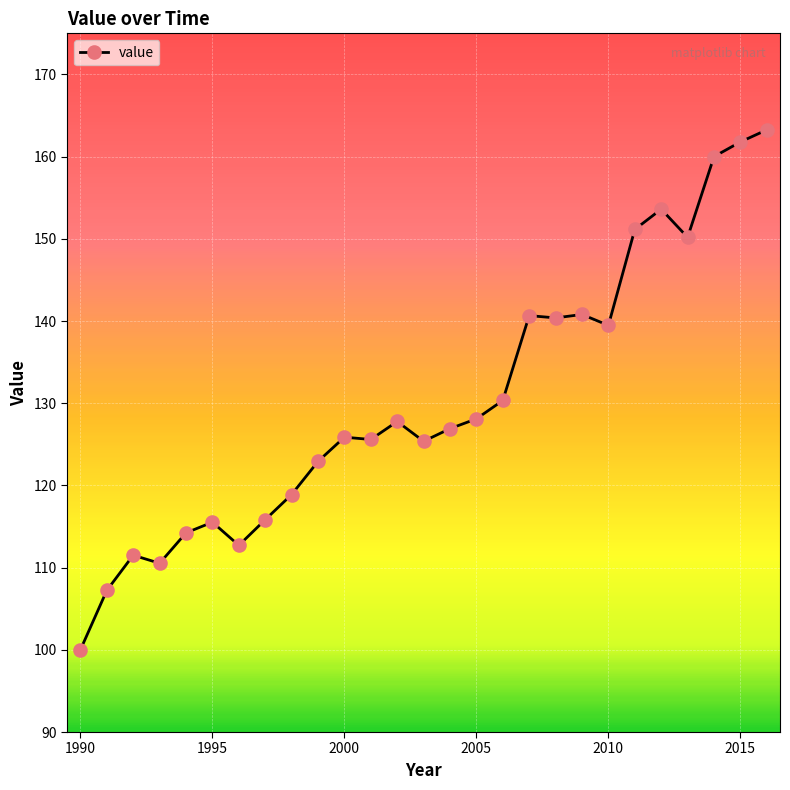

True or false: the data has more than 2 interior local peaks.

True